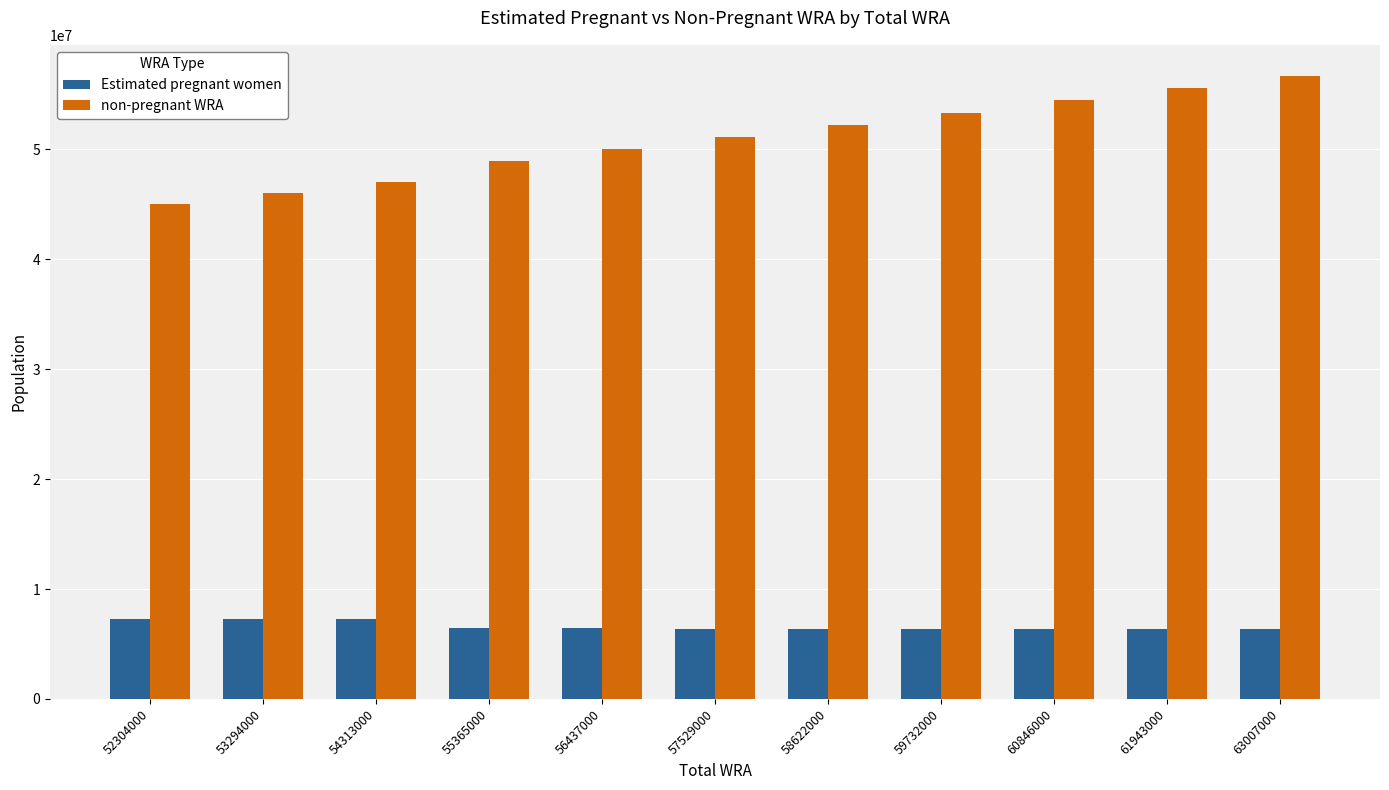

What is the value of the non-pregnant WRA bar at the 9th from the left?

54476466.3